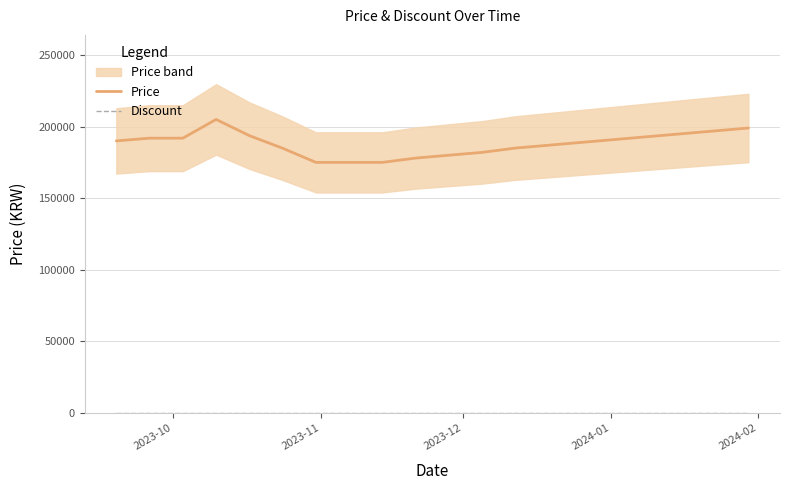

How many lines are shown in the chart?

2